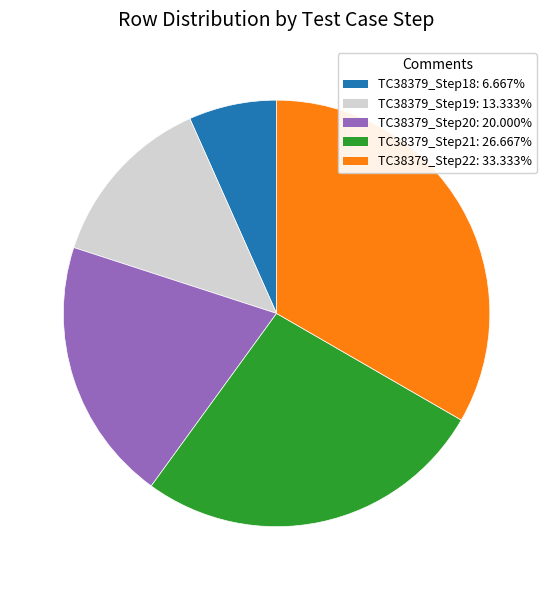

What is the ratio of the value at TC38379_Step20 to the value at TC38379_Step22?

0.6